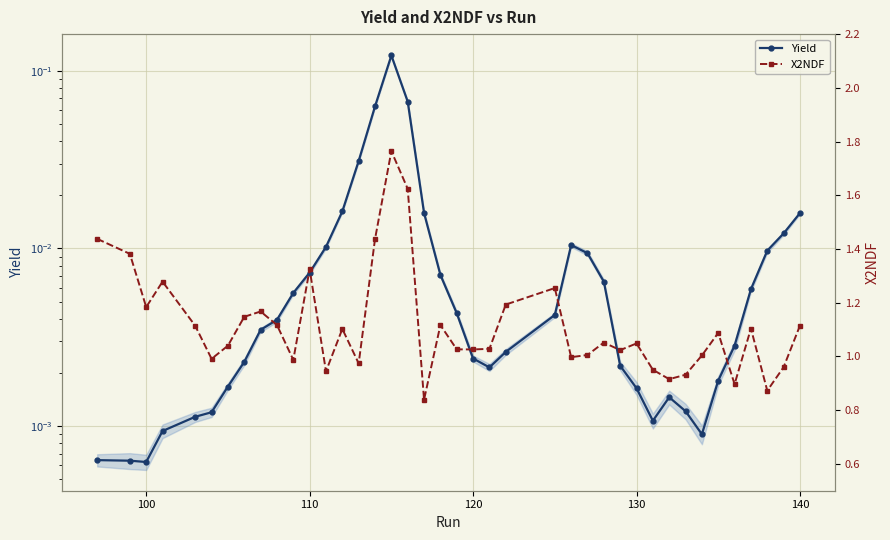

Does the chart display data point markers on the line(s)?

Yes